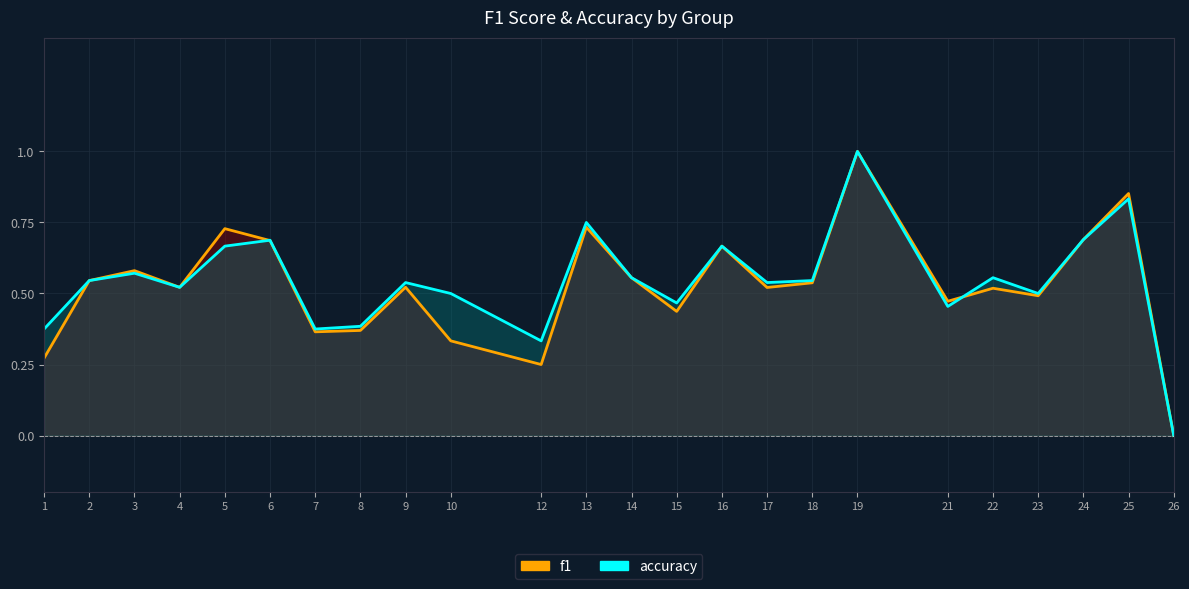

List the series in order of their peak value, highest first.

f1, accuracy